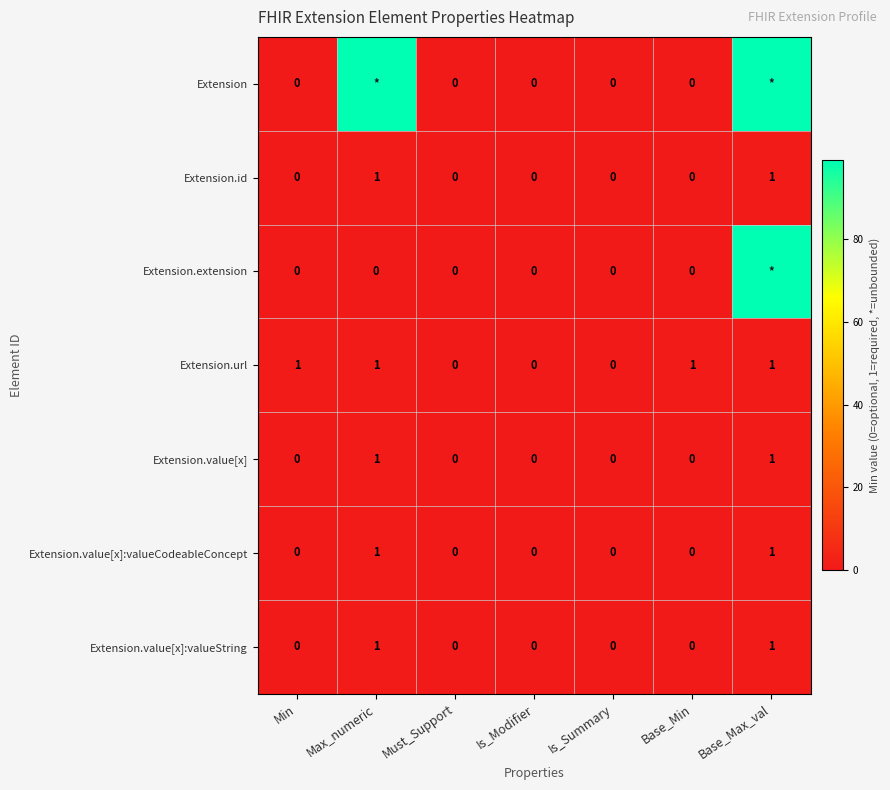

Count the Extension.url values in the range 0 to 1.

7